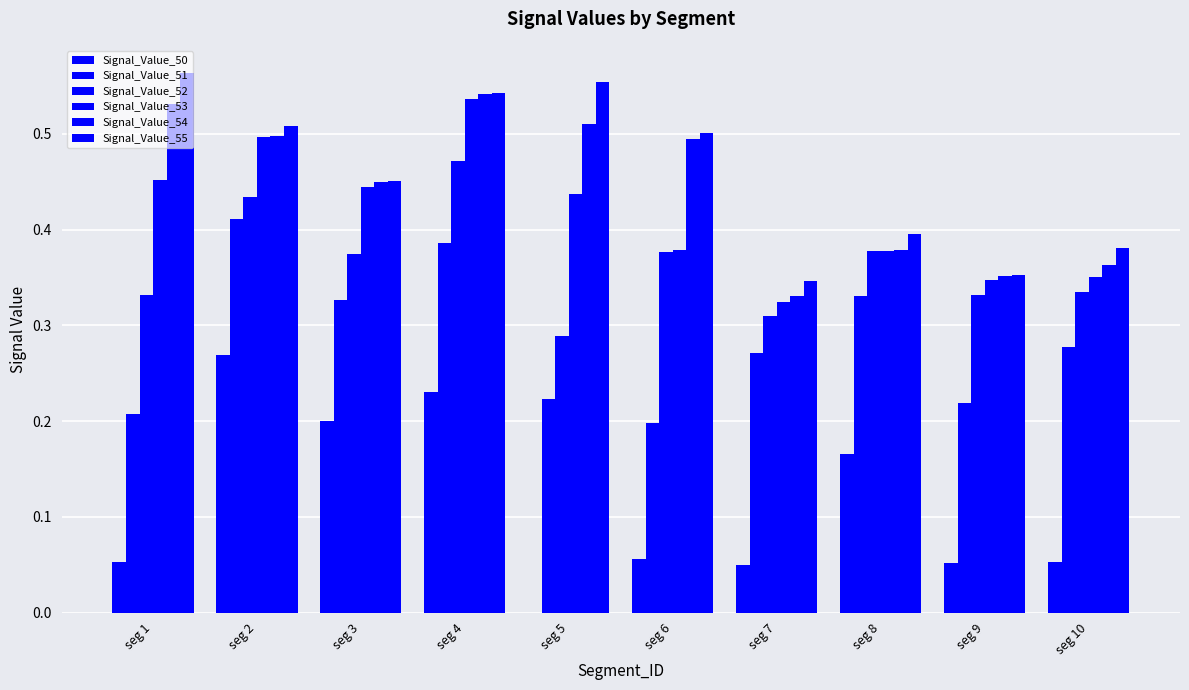

How many categories are shown in the chart?

10